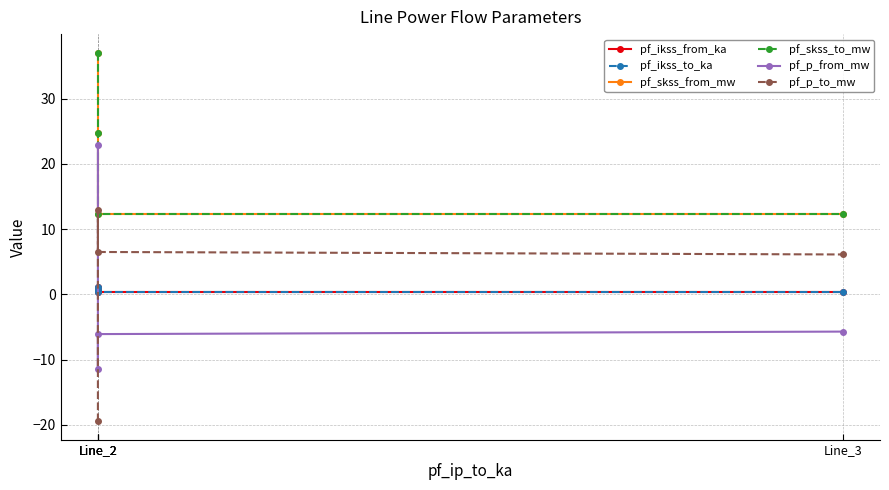

What are all the series names shown in the legend?

pf_ikss_from_ka, pf_ikss_to_ka, pf_skss_from_mw, pf_skss_to_mw, pf_p_from_mw, pf_p_to_mw